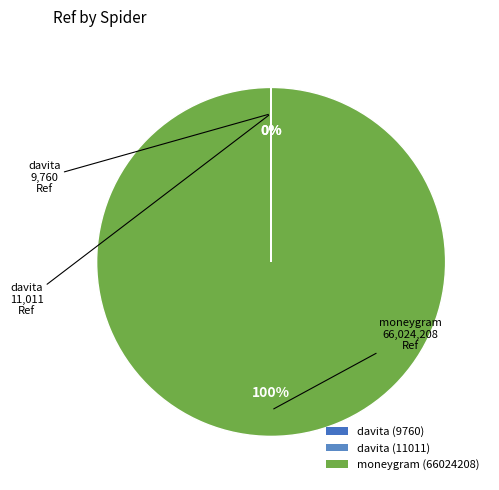

What is the majority slice?

moneygram (66024208)